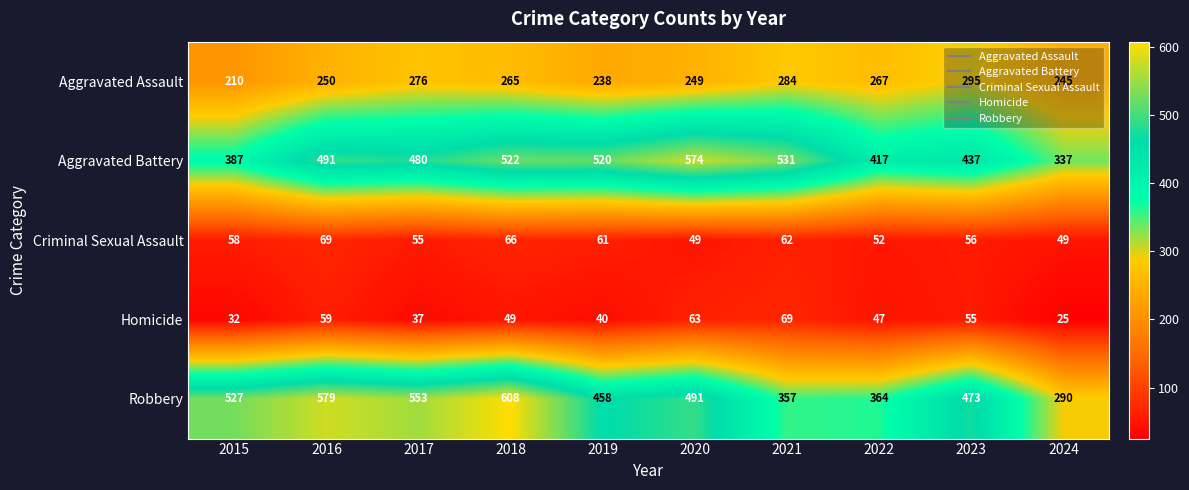

What is the maximum value shown in the chart?

608